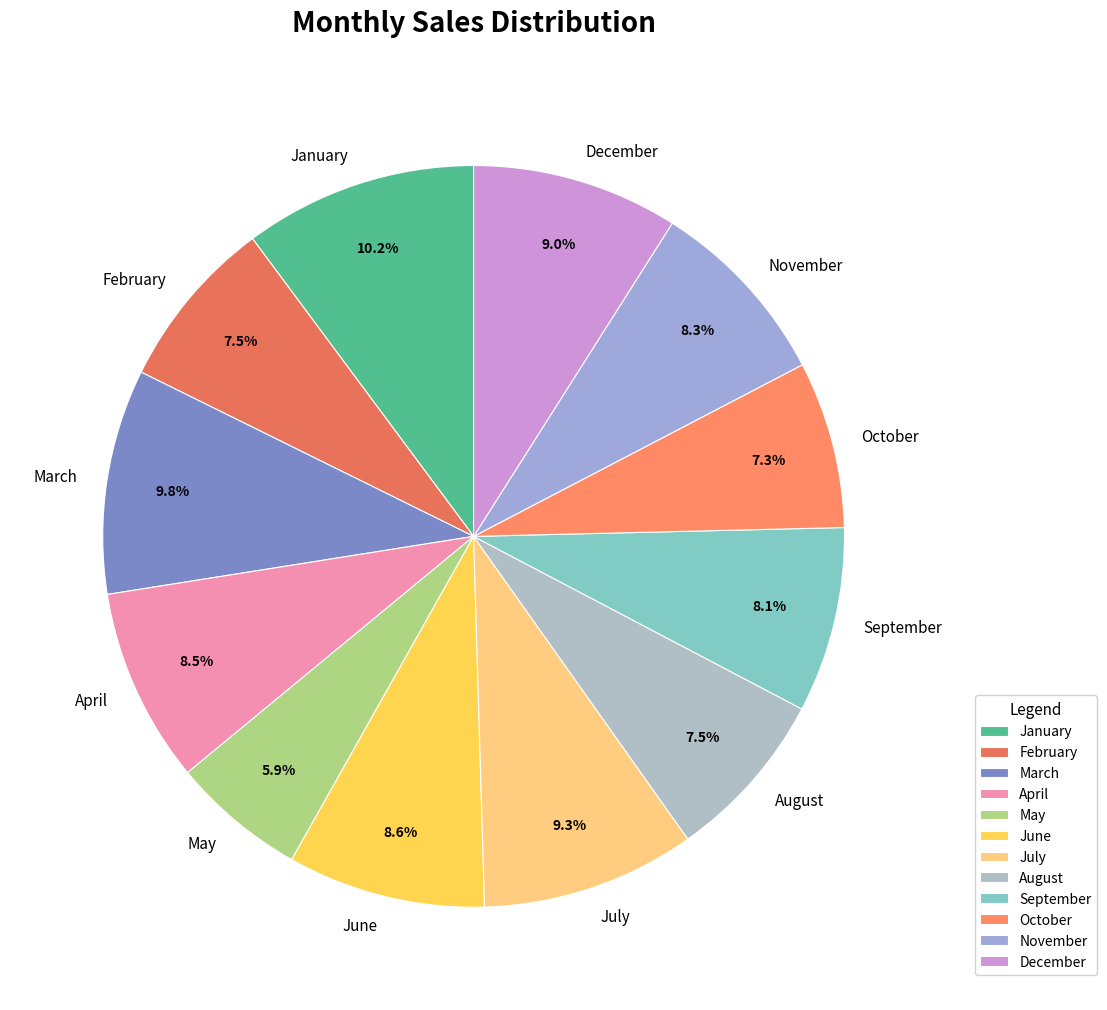

To the nearest percent, what is the combined percentage of August and December?

16%